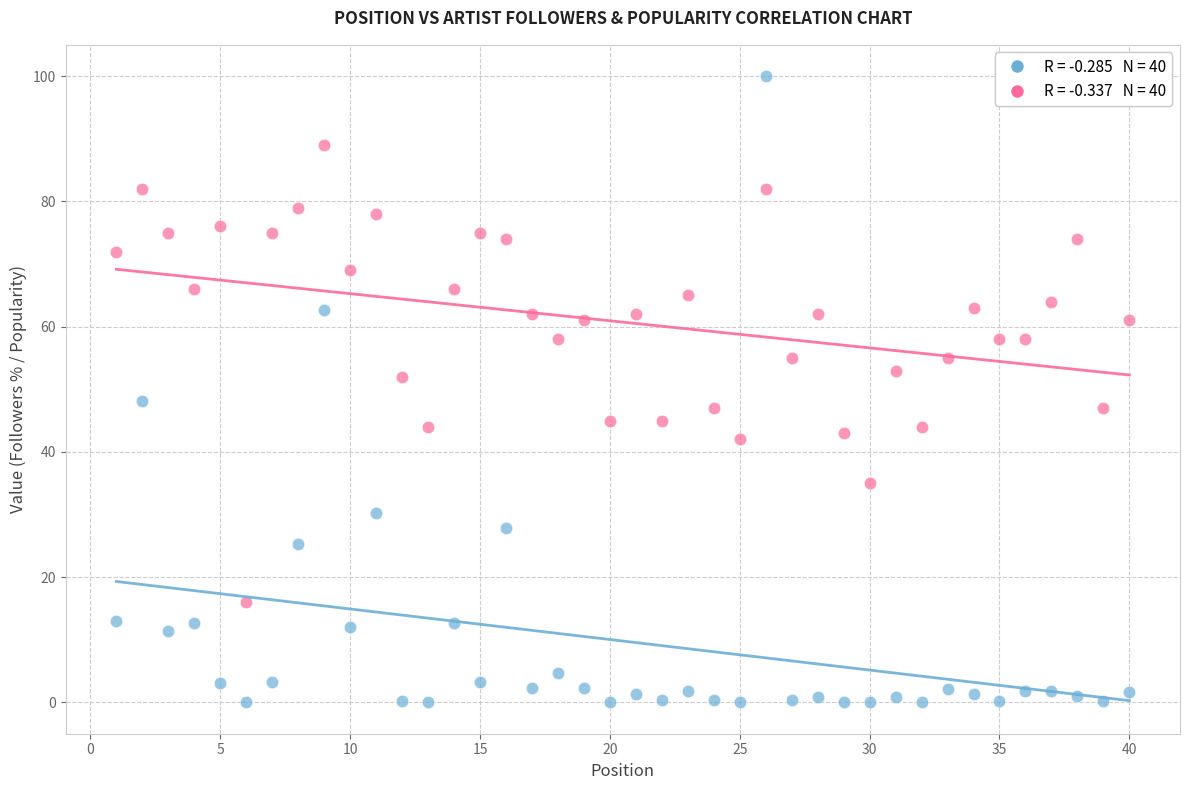

Across all data points, what is the range of Y values (max minus min)?

100.0